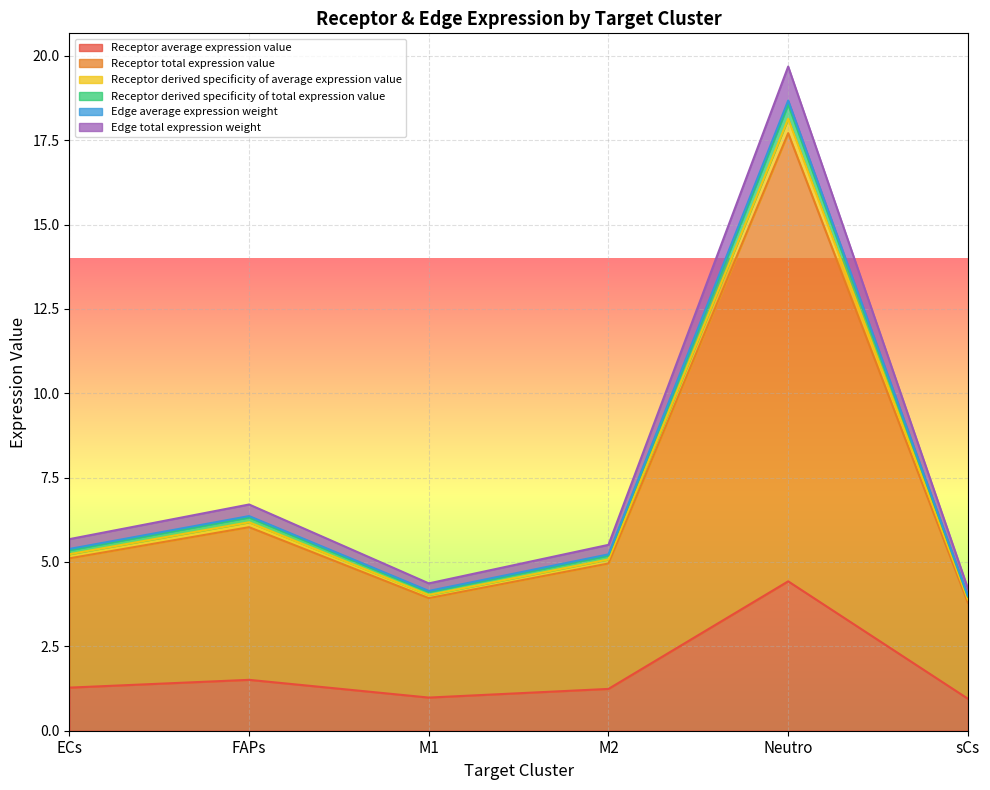

How many interior local valleys does the Receptor derived specificity of total expression value series have?

1